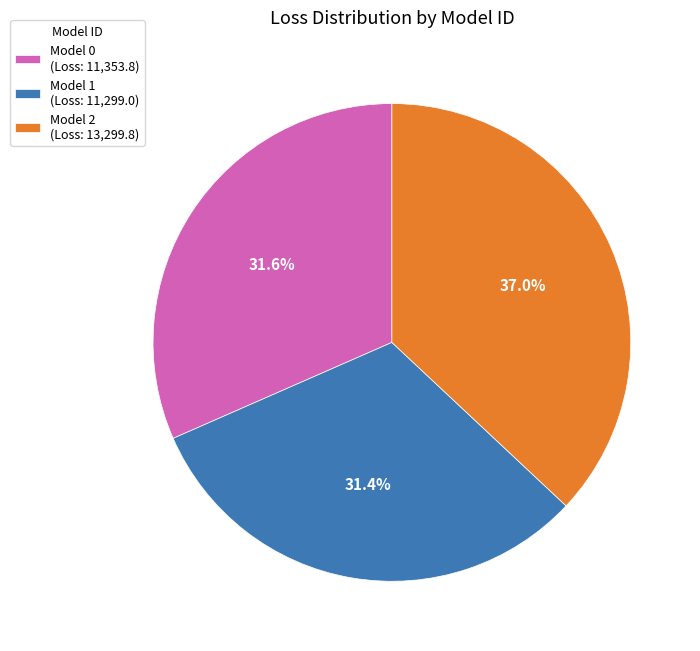

Is there a majority slice in this chart?

No